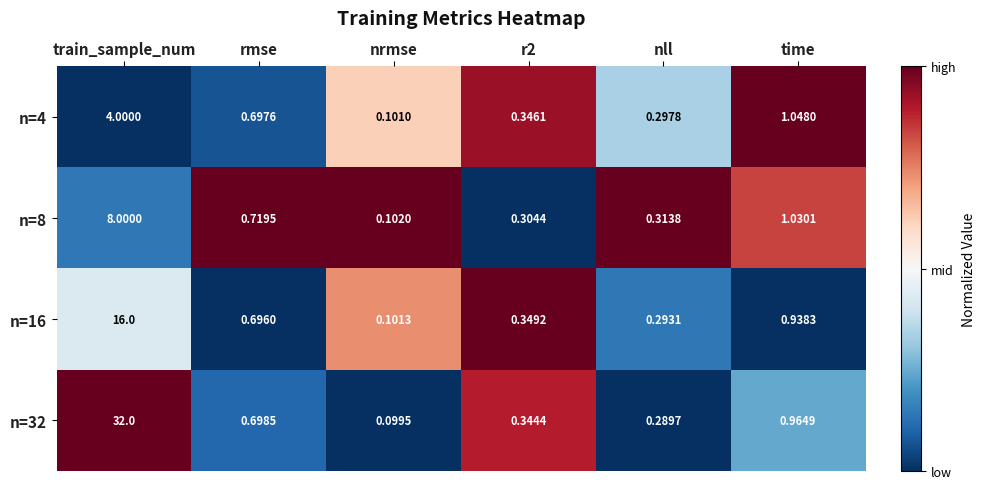

Which series has the widest spread of values?

n=32